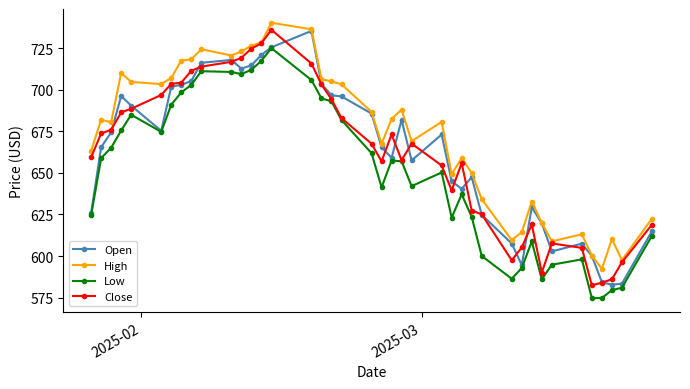

Which series has the largest total across all categories?

High